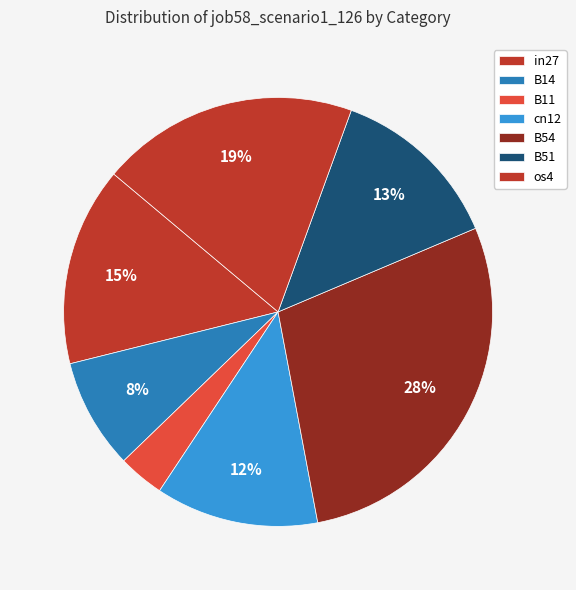

To the nearest percent, what is the combined percentage of B14 and os4?

28%